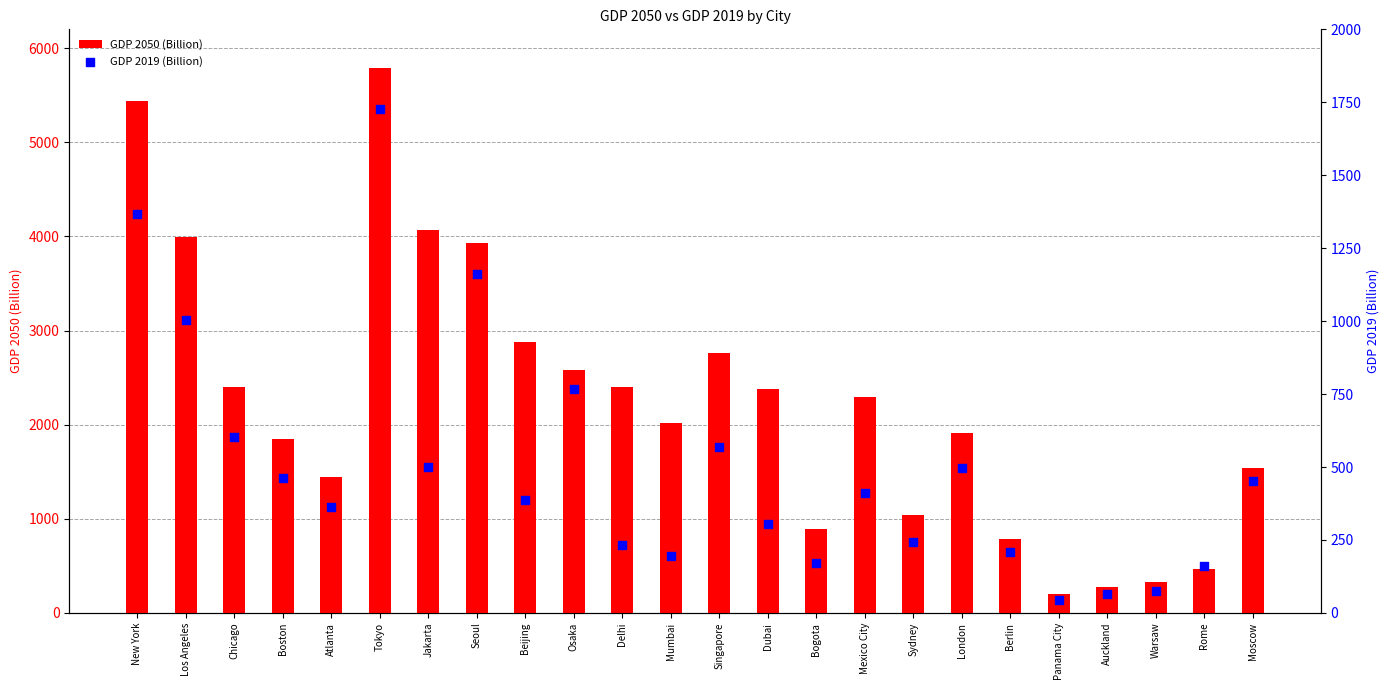

Is the value of GDP 2050 (Billion) at Panama City greater than the value of GDP 2019 (Billion) at Osaka?

No